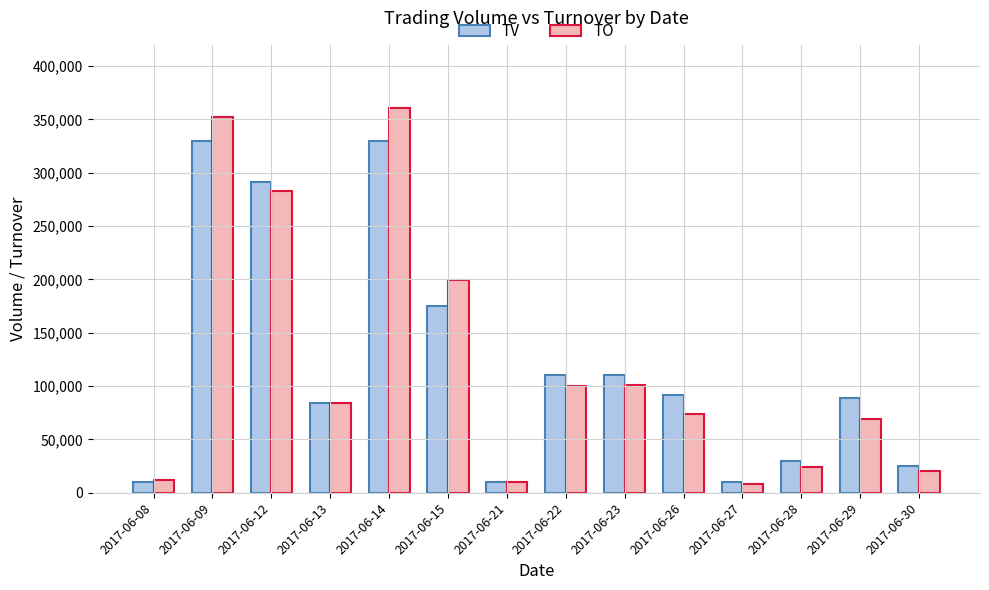

What is the difference between the second highest and second lowest values in the TO series?

341800